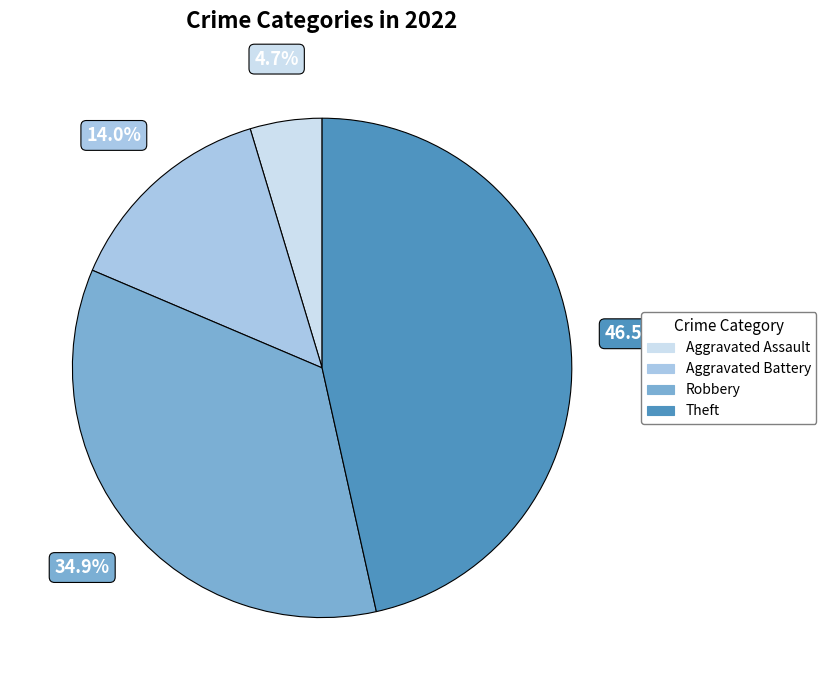

Rank the categories by value from highest to lowest.

Theft, Robbery, Aggravated Battery, Aggravated Assault